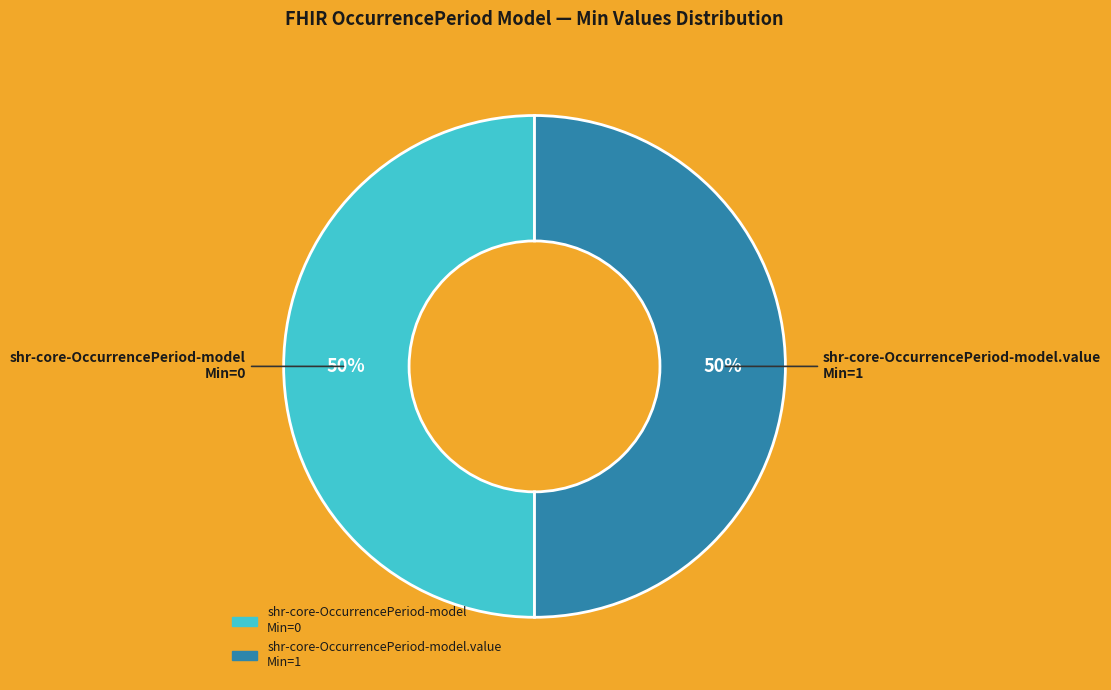

Do shr-core-OccurrencePeriod-model.value Min=1 and shr-core-OccurrencePeriod-model Min=0 together represent more than half of the pie?

Yes